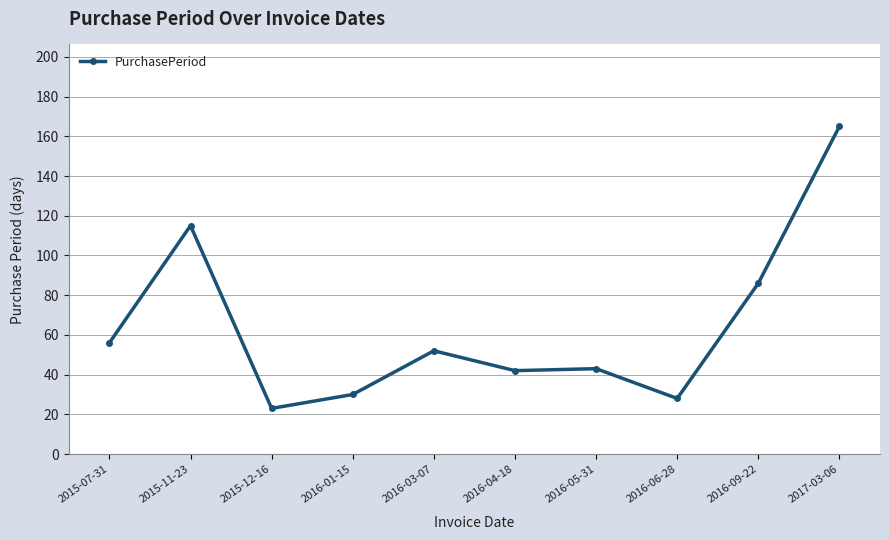

Where is the data nearest to the value 94?

2016-09-22